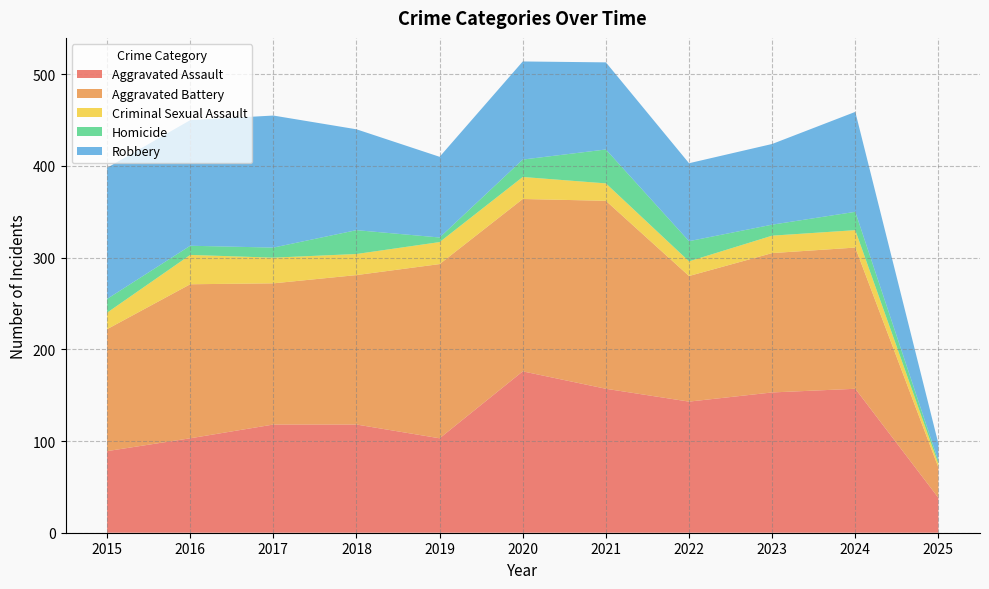

Reading left to right, transcribe all the data shown in this chart.

Aggravated Assault: 2015=89	2016=103	2017=118	2018=118	2019=103	2020=176	2021=157	2022=143	2023=153	2024=157	2025=38
Aggravated Battery: 2015=133	2016=168	2017=154	2018=163	2019=190	2020=188	2021=205	2022=137	2023=152	2024=154	2025=33
Criminal Sexual Assault: 2015=18	2016=32	2017=28	2018=23	2019=24	2020=24	2021=19	2022=16	2023=19	2024=19	2025=4
Homicide: 2015=15	2016=10	2017=11	2018=26	2019=5	2020=19	2021=37	2022=22	2023=12	2024=20	2025=3
Robbery: 2015=143	2016=137	2017=144	2018=110	2019=88	2020=107	2021=95	2022=85	2023=88	2024=109	2025=19